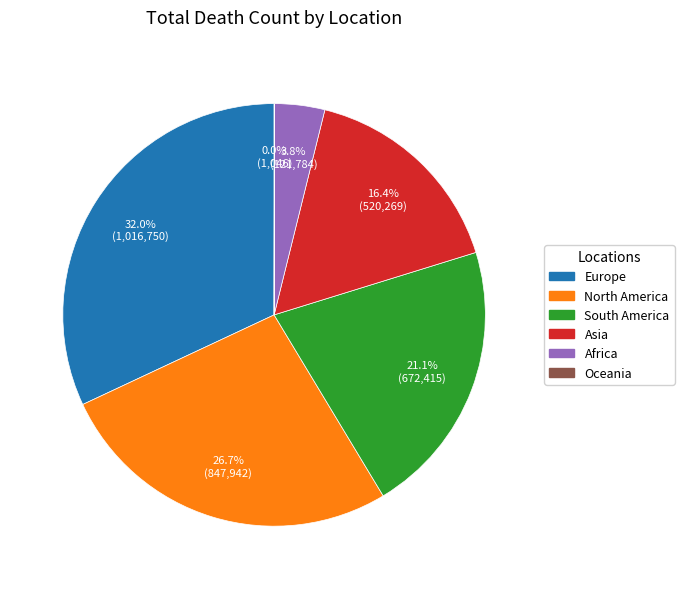

Combined, what portion of the pie is South America and North America?

47.8%